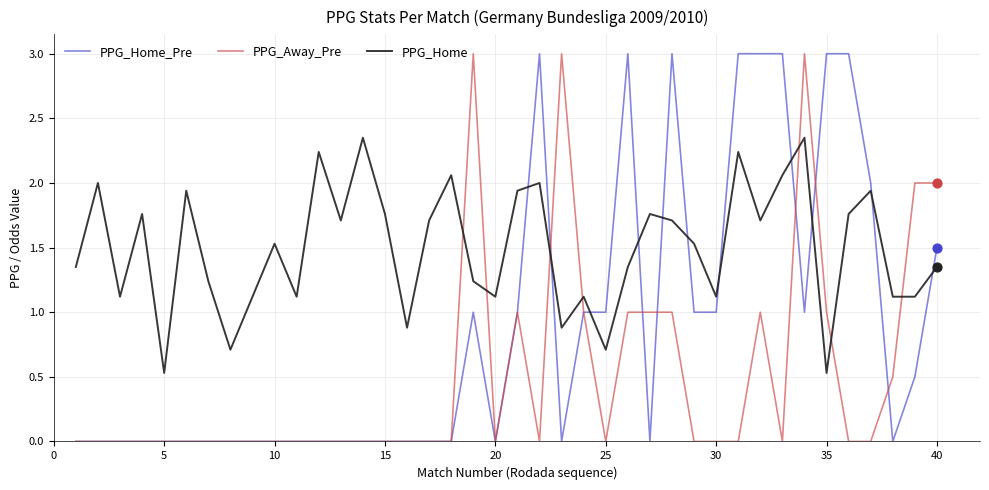

Which series ends up on top after the final intersection of PPG_Home_Pre and PPG_Home?

PPG_Home_Pre